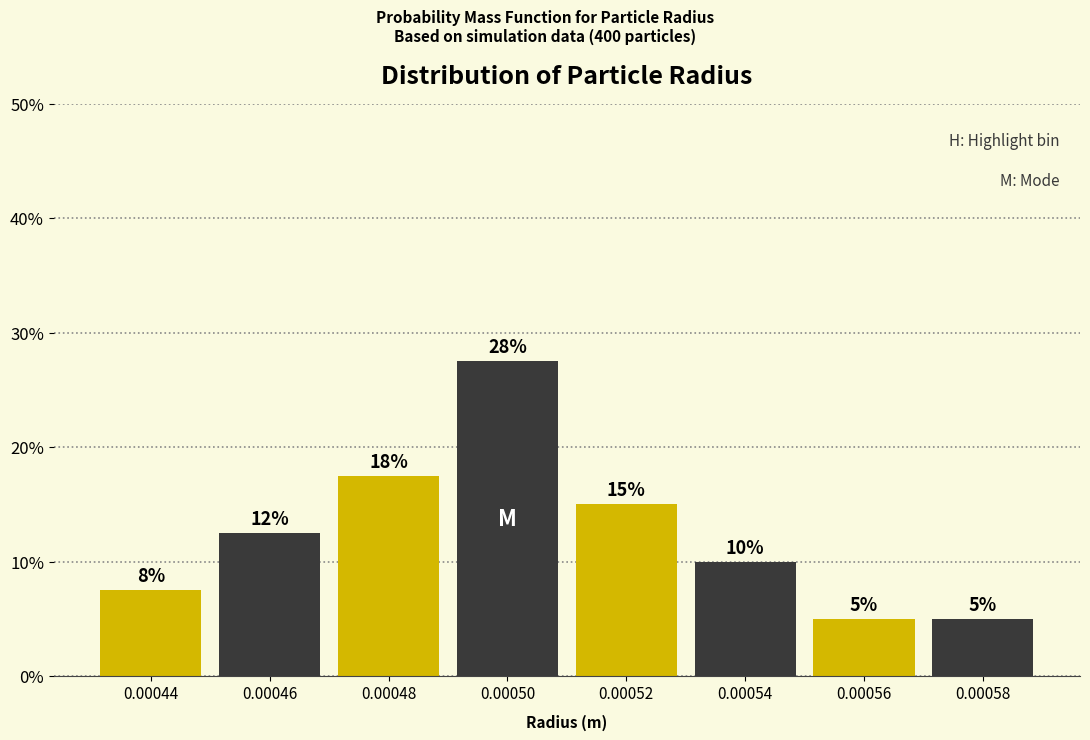

At which label does the data first exceed 12?

0.00046